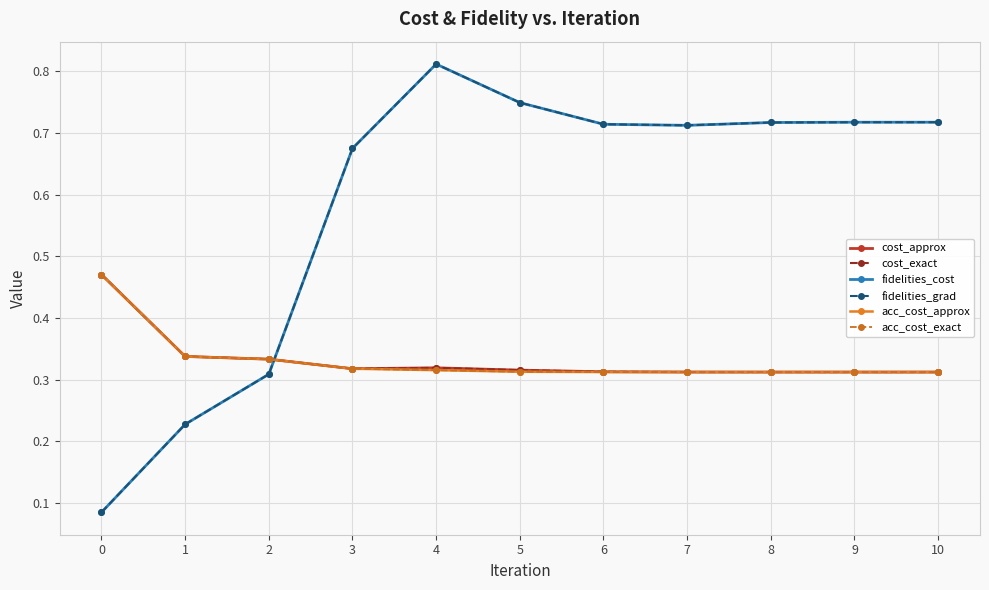

Does the chart display data point markers on the line(s)?

Yes